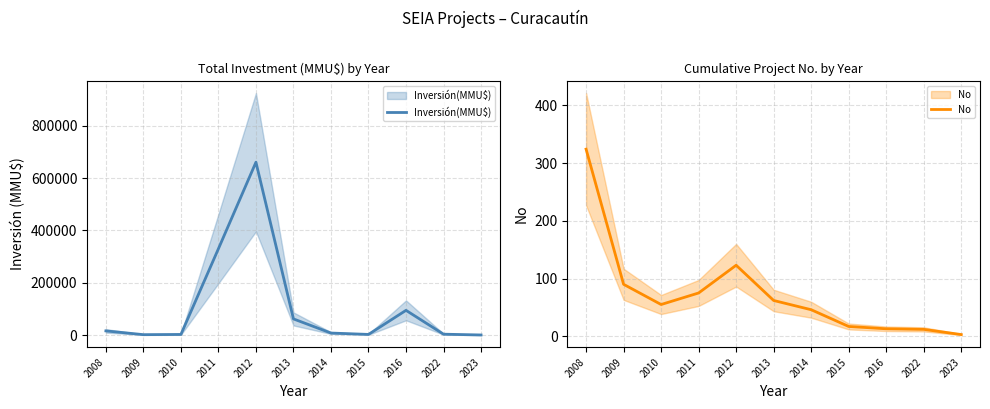

Rank the series by their maximum value, from highest to lowest.

Inversión(MMU$), No